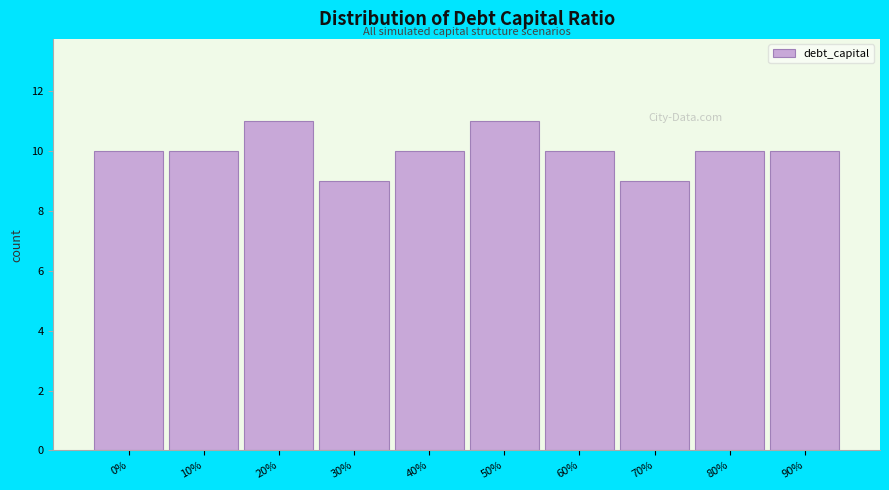

Reading left to right, extract all data points from this chart.

10	10	11	9	10	11	10	9	10	10